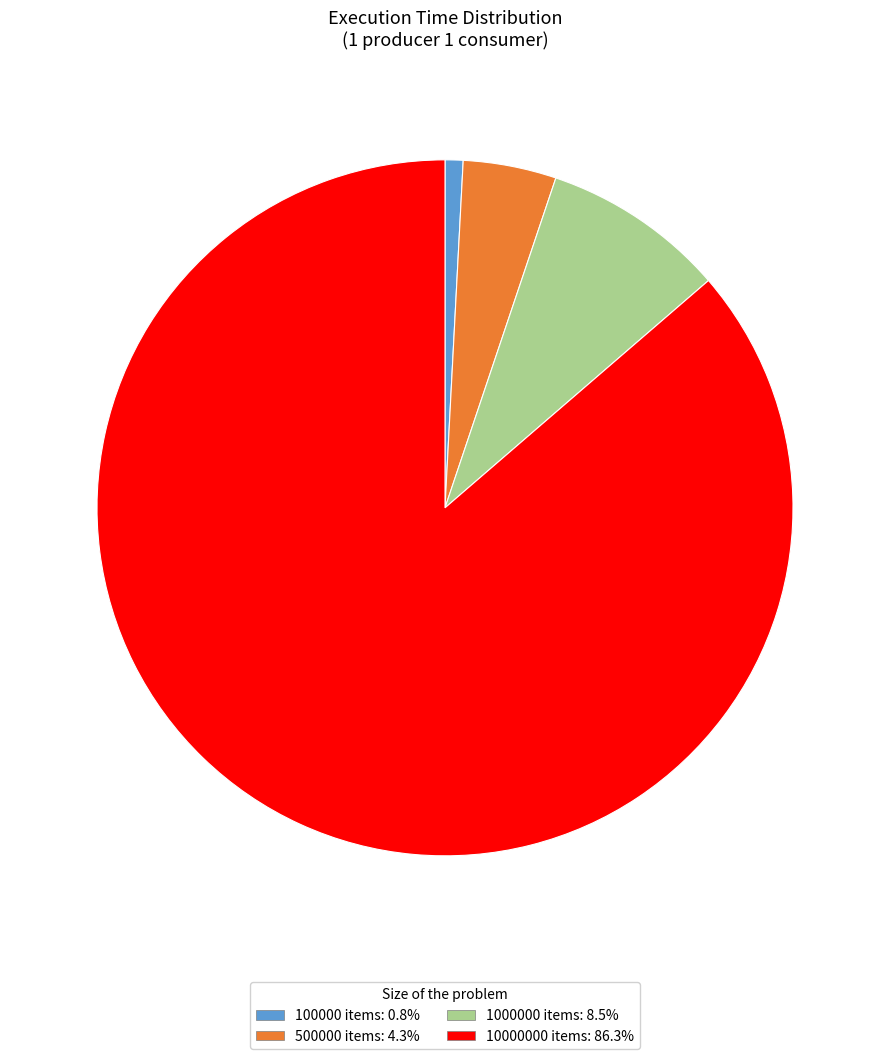

Which slice is the largest?

10000000 items